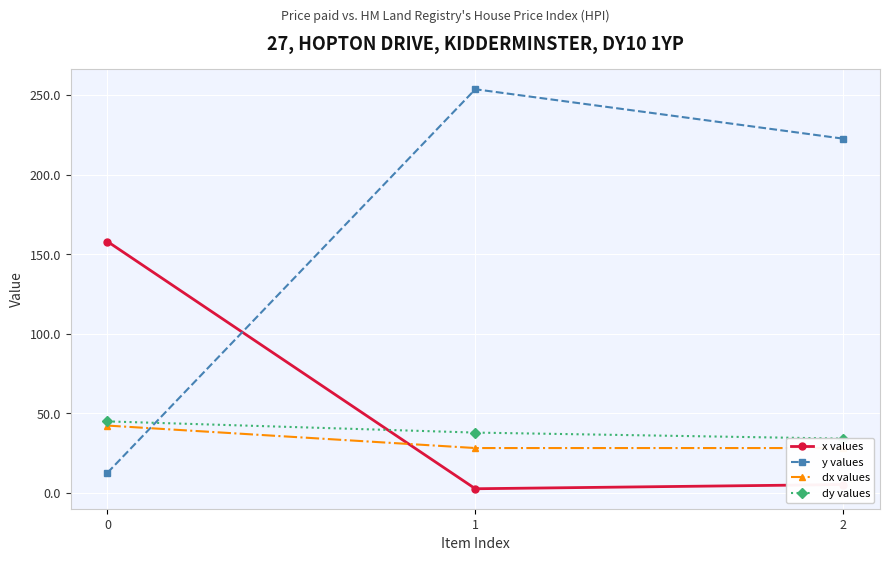

How many data points does each series have?

3